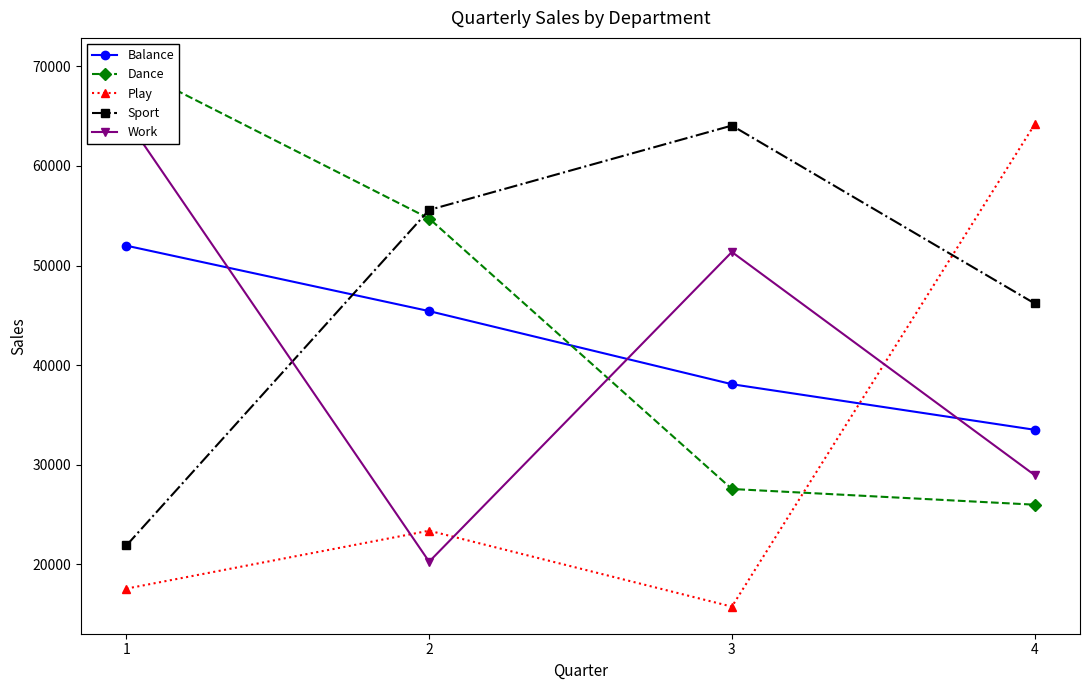

Which has a higher value, 2 or 3?

2